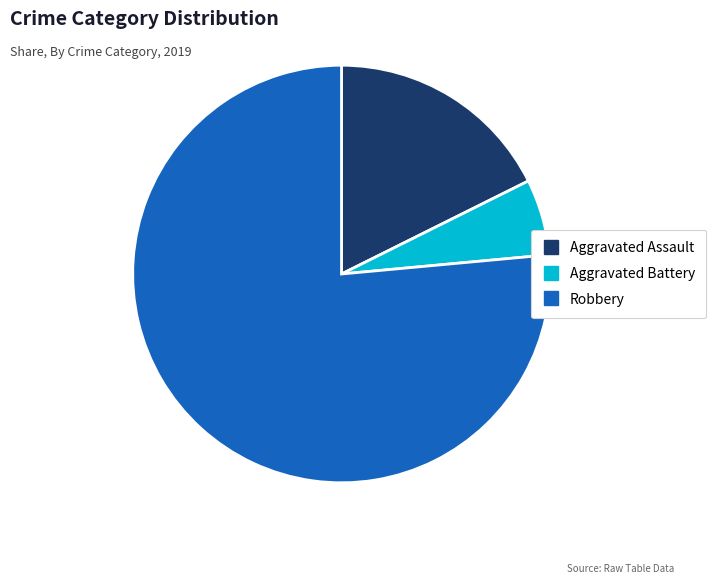

Combined, do Robbery and Aggravated Battery account for over 50%?

Yes